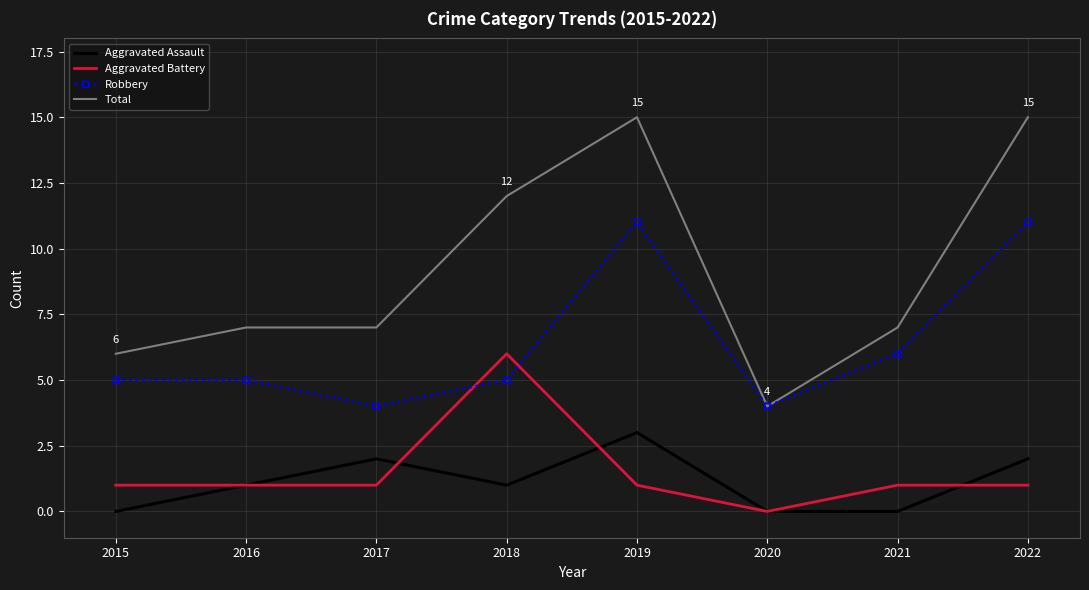

What is the greatest value displayed?

15